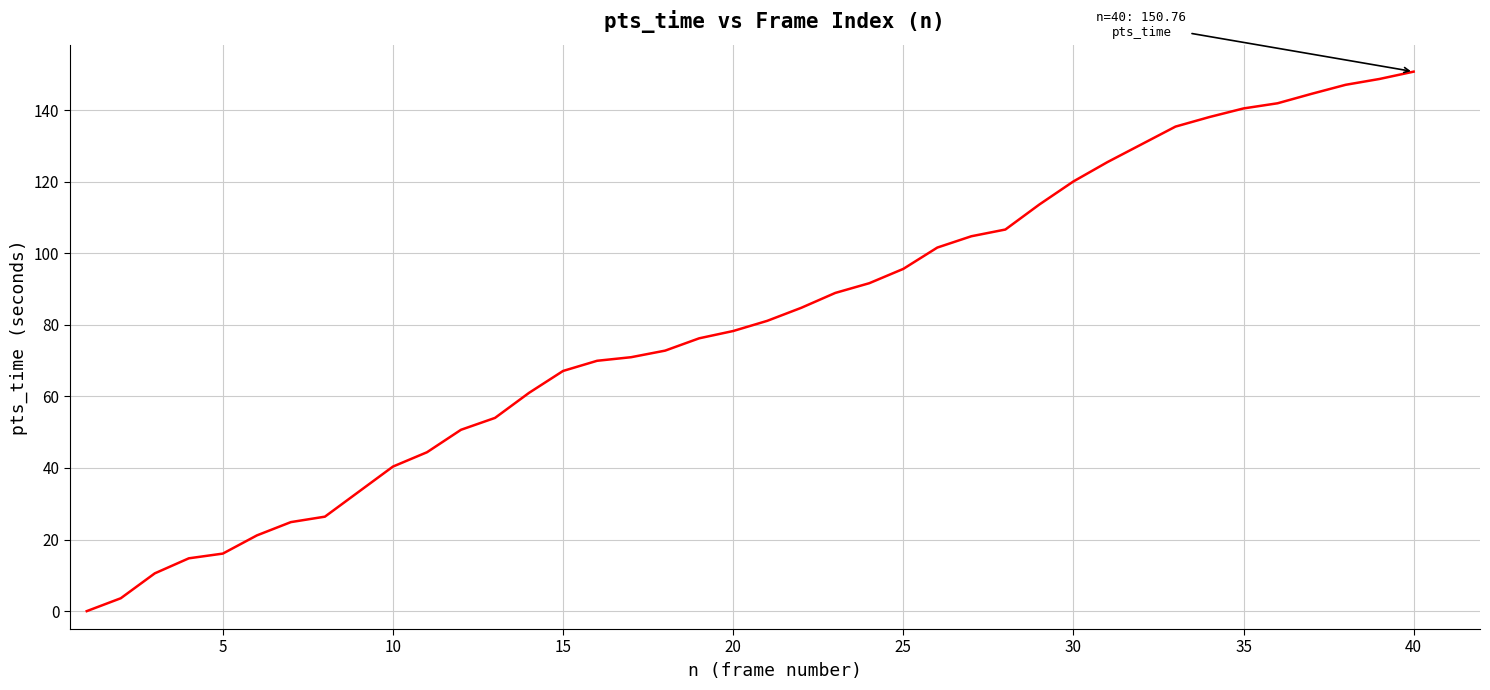

What is the difference between the maximum and minimum values?

150.8